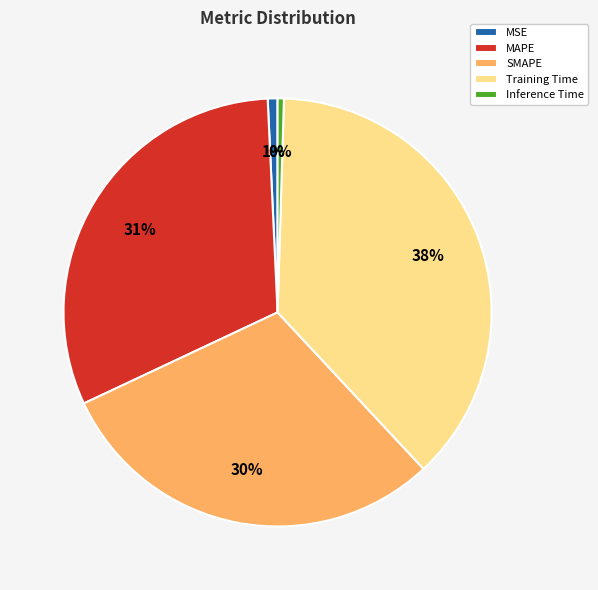

To the nearest percent, what is the combined percentage of MSE and SMAPE?

31%